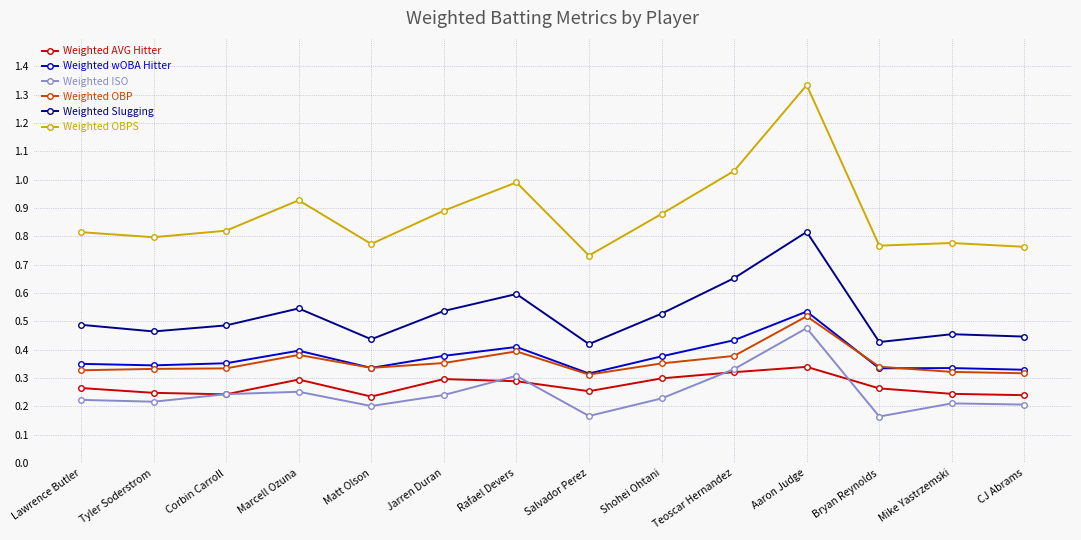

Which series has the widest spread of values?

Weighted OBPS